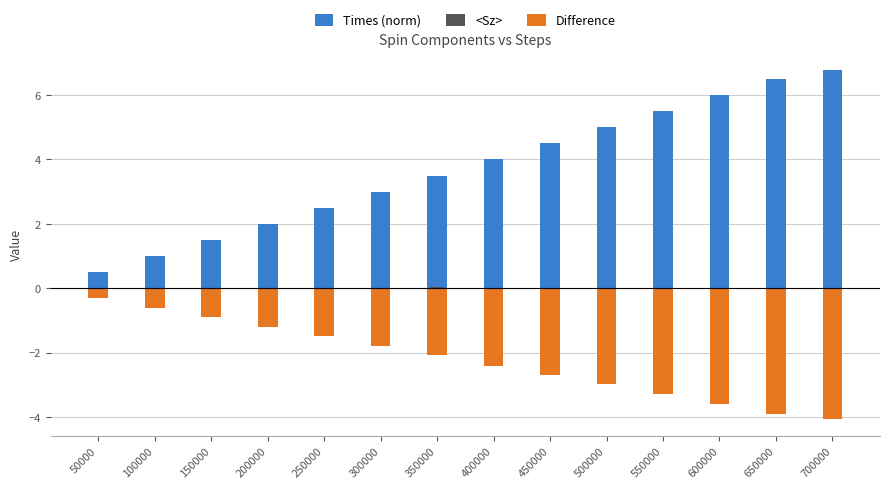

How many groups of bars are there?

14